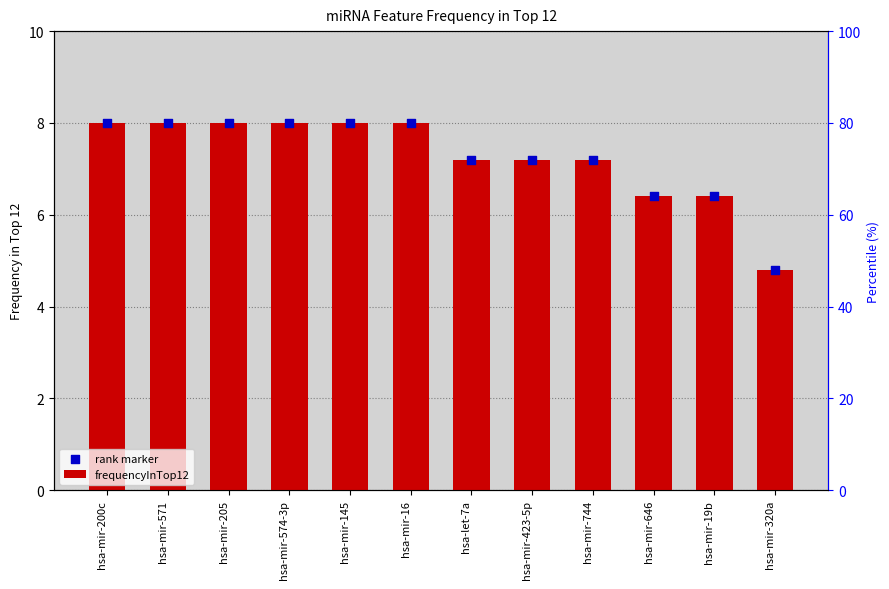

Which series contains the lowest Y value?

frequencyInTop12